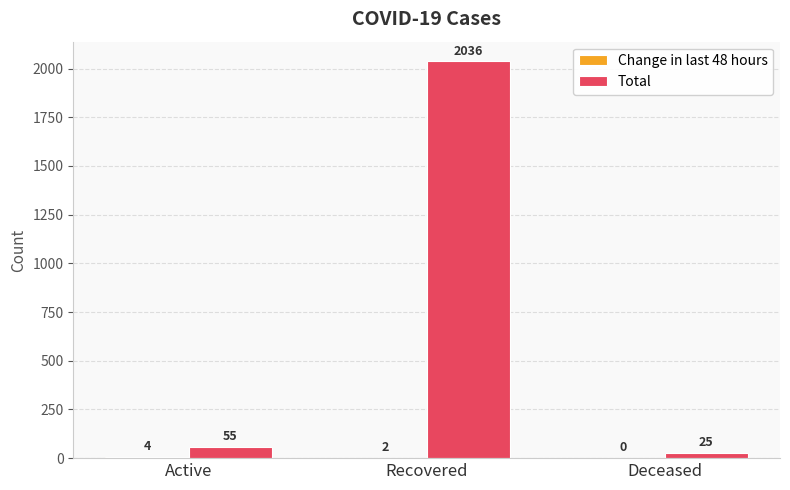

Are the bars grouped side by side (vs. stacked)?

Yes